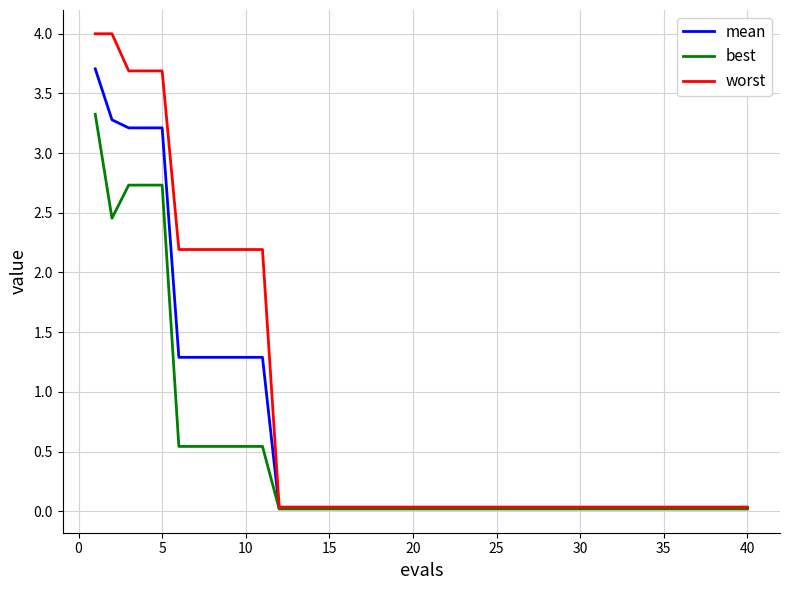

List the series in order of their overall mean, lowest first.

best, mean, worst